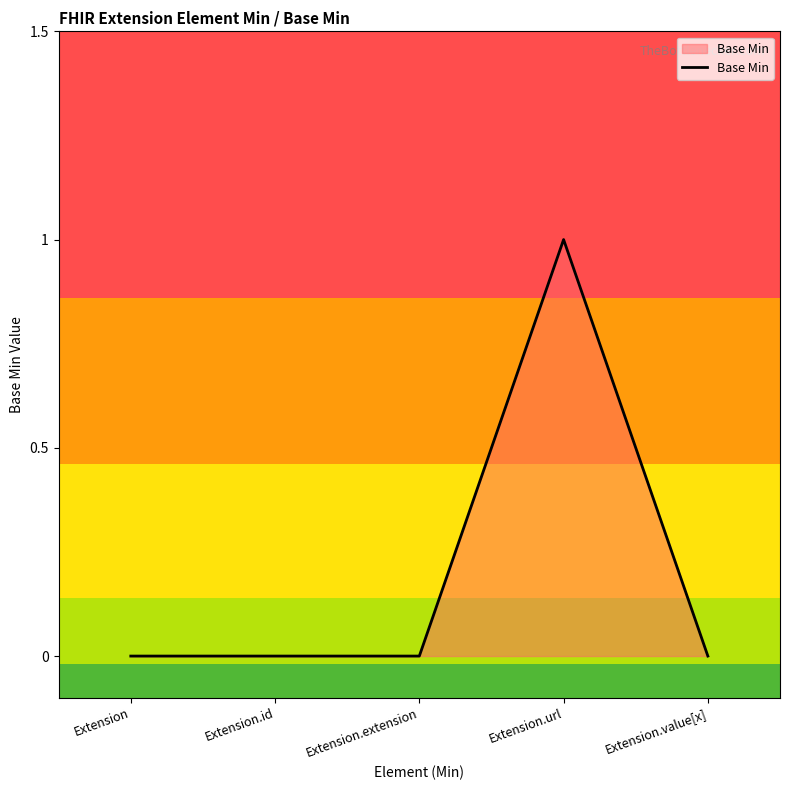

What is the change in value from Extension.id to Extension.url?

+1